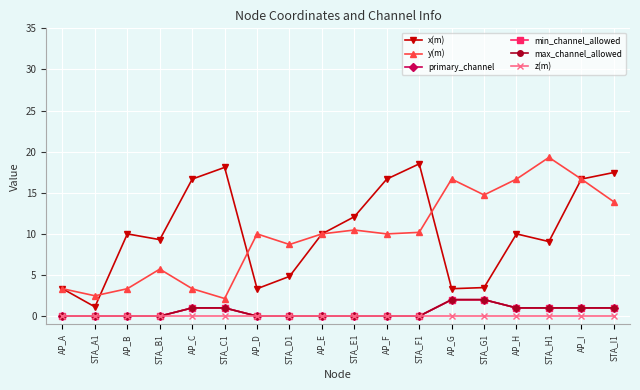

Is it true that z(m) equals 0.0 at AP_C?

True